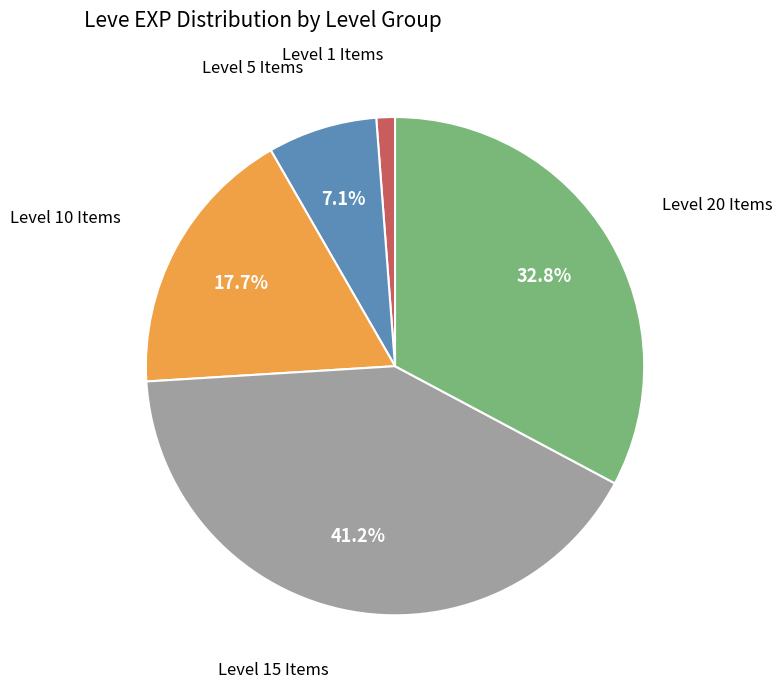

Count the number of slices in the pie.

5